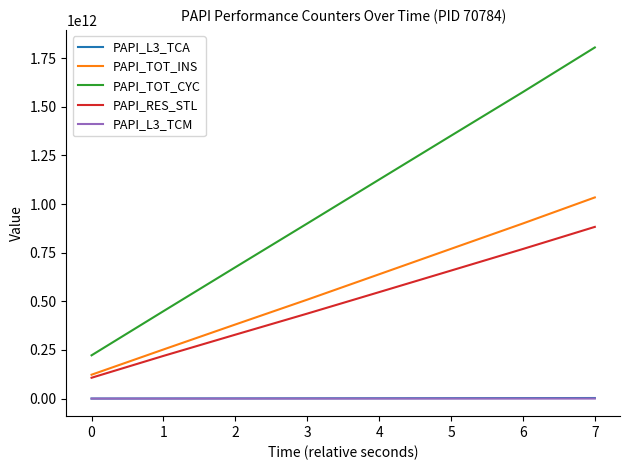

True or false: PAPI_L3_TCM and PAPI_RES_STL intersect in this chart.

False